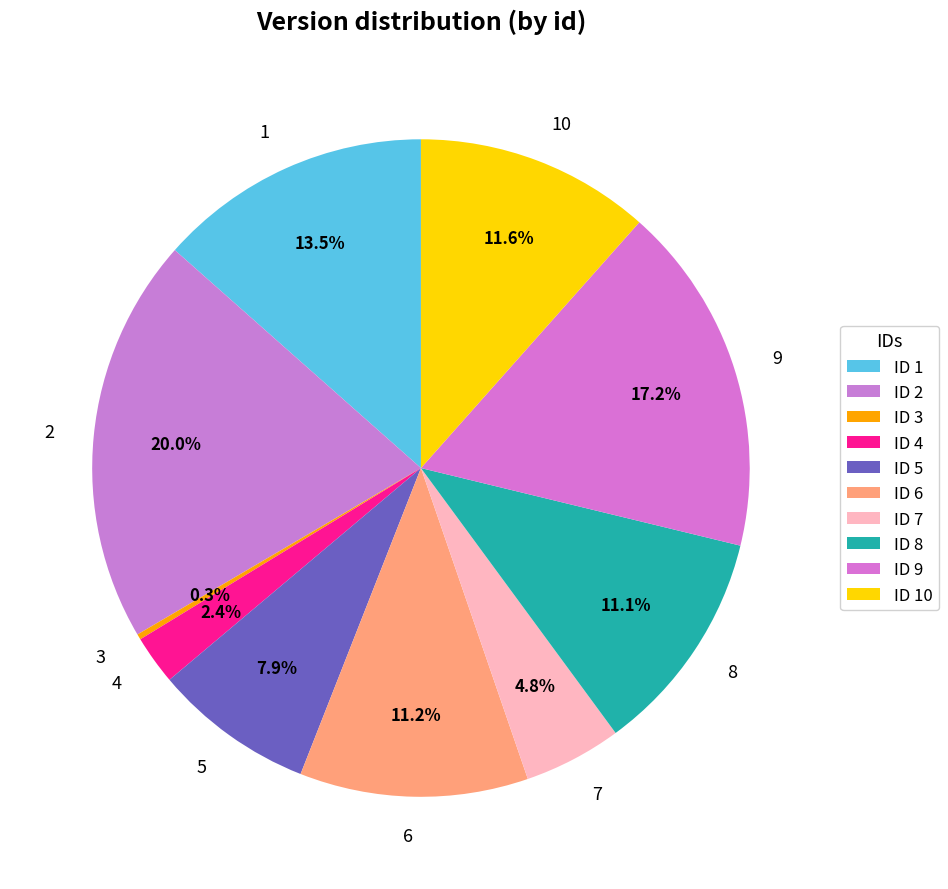

What percentage is the 2 slice, to the nearest percent?

20%